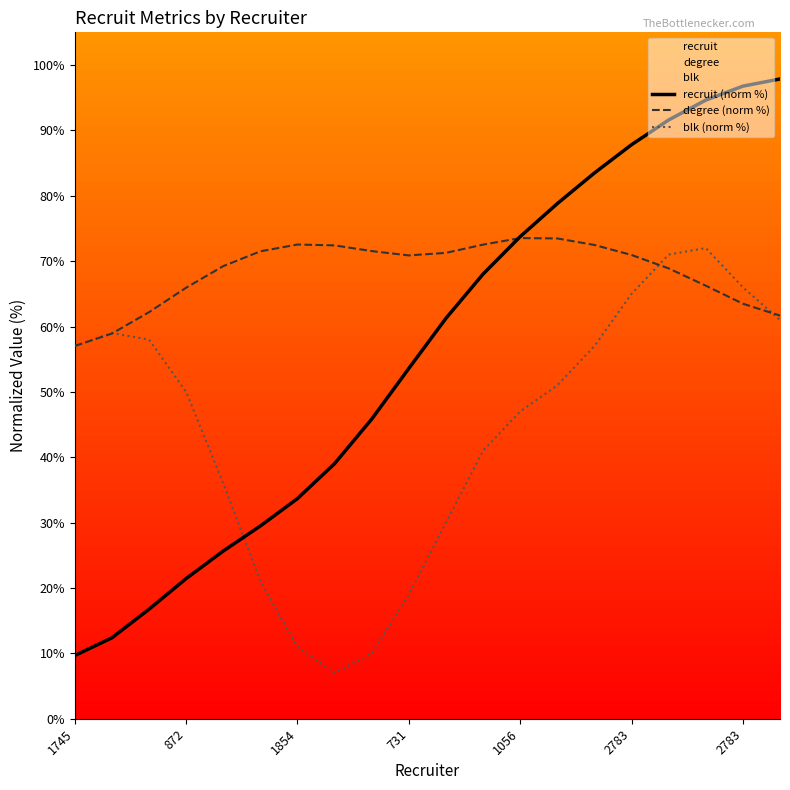

Reading left to right, what are all the values shown in this chart?

recruit (norm %): 9.7	12.4	16.7	21.4	25.7	29.5	33.7	39.0	45.8	53.6	61.3	68.0	73.7	78.8	83.5	87.8	91.6	94.6	96.8	97.9
degree (norm %): 57.0	58.9	62.2	65.9	69.2	71.5	72.5	72.4	71.5	70.9	71.3	72.5	73.5	73.5	72.5	70.9	68.9	66.2	63.5	61.7
blk (norm %): 57.0	59.0	58.0	50.0	36.0	21.0	11.0	7.0	10.0	19.0	30.0	41.0	47.0	51.0	57.0	65.0	71.0	72.0	66.0	61.0